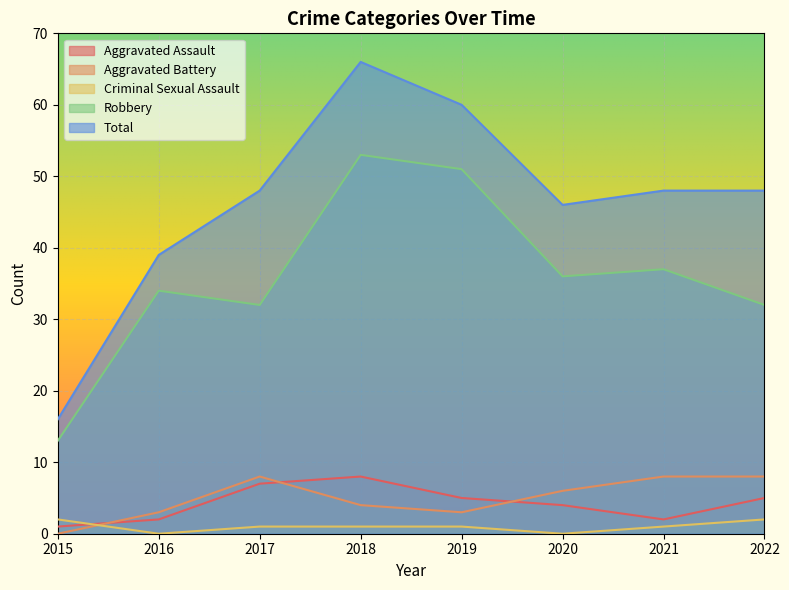

Reading left to right, what are all the values shown in this chart?

Aggravated Assault: 2015=1	2016=2	2017=7	2018=8	2019=5	2020=4	2021=2	2022=5
Aggravated Battery: 2015=0	2016=3	2017=8	2018=4	2019=3	2020=6	2021=8	2022=8
Criminal Sexual Assault: 2015=2	2016=0	2017=1	2018=1	2019=1	2020=0	2021=1	2022=2
Robbery: 2015=13	2016=34	2017=32	2018=53	2019=51	2020=36	2021=37	2022=32
Total: 2015=16	2016=39	2017=48	2018=66	2019=60	2020=46	2021=48	2022=48